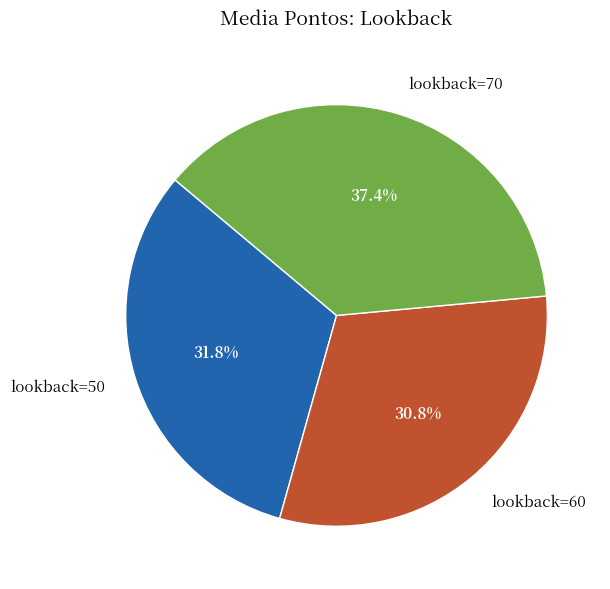

Approximately how many times larger is the value at lookback=60 compared to lookback=70?

0.8